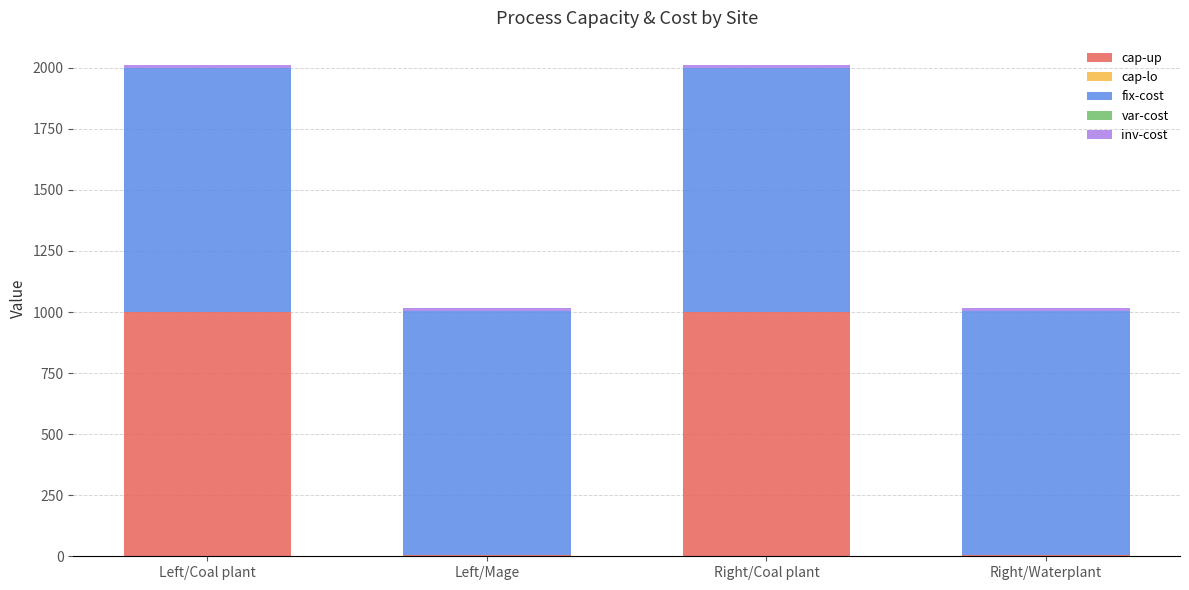

What is the sum of all cap-up values?

2010.0